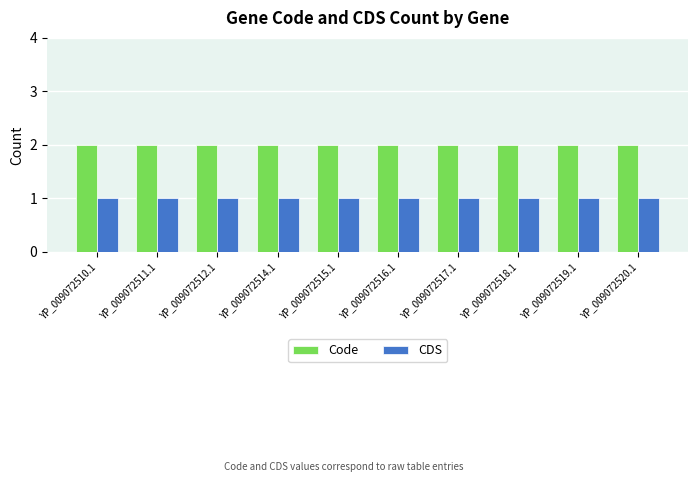

What is the label of the 8th bar from the right?

YP_009072512.1